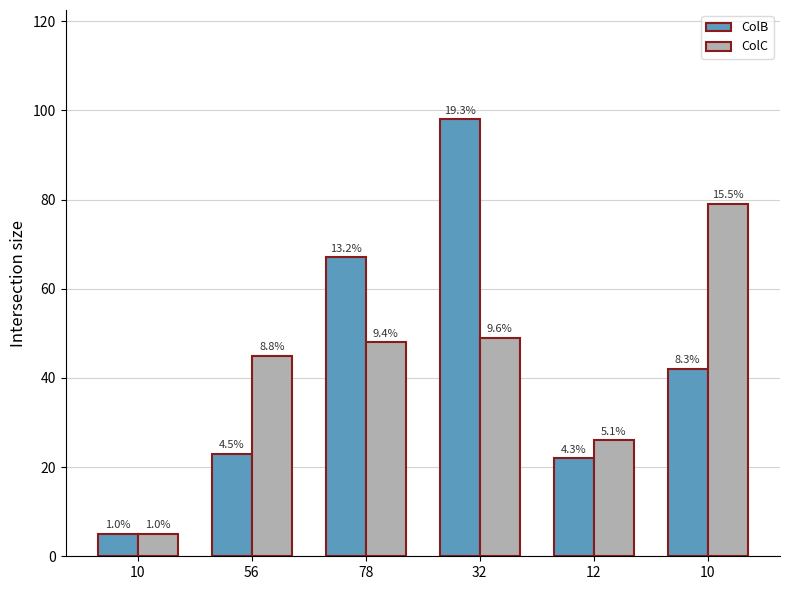

What is the difference between the ColB values at 12 and 32?

76